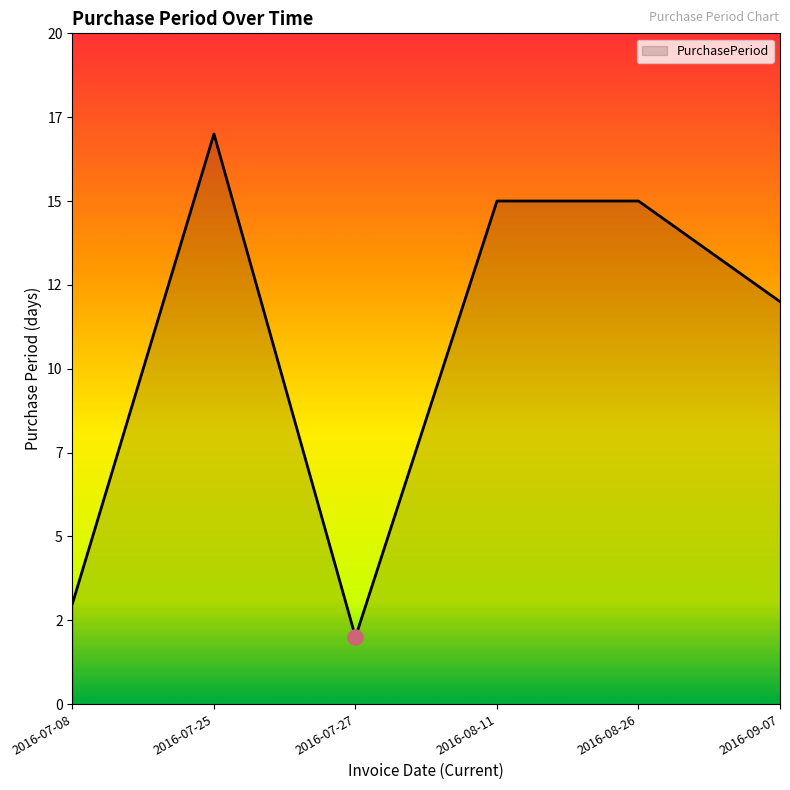

Between 2016-08-26 and 2016-07-25, which is larger?

2016-07-25